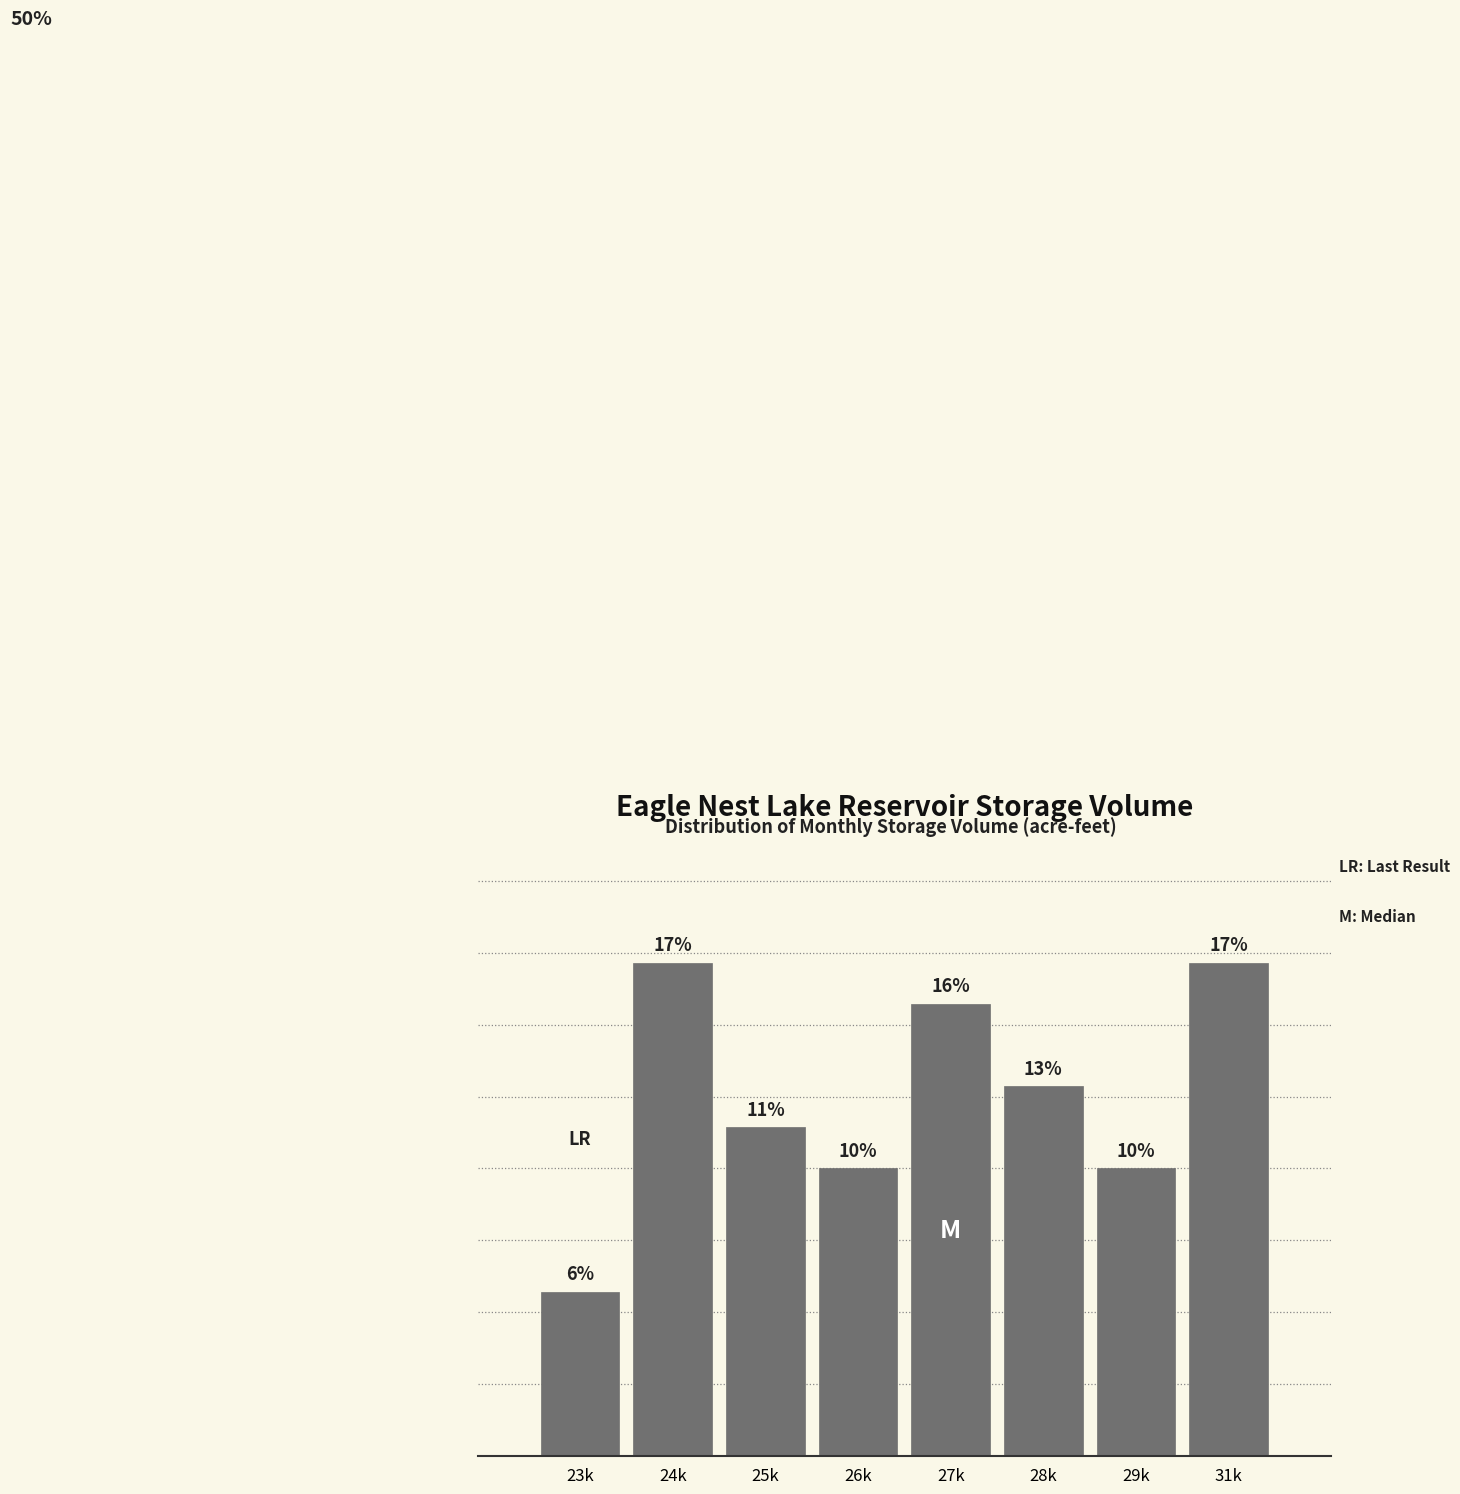

Does the chart contain any negative values?

No